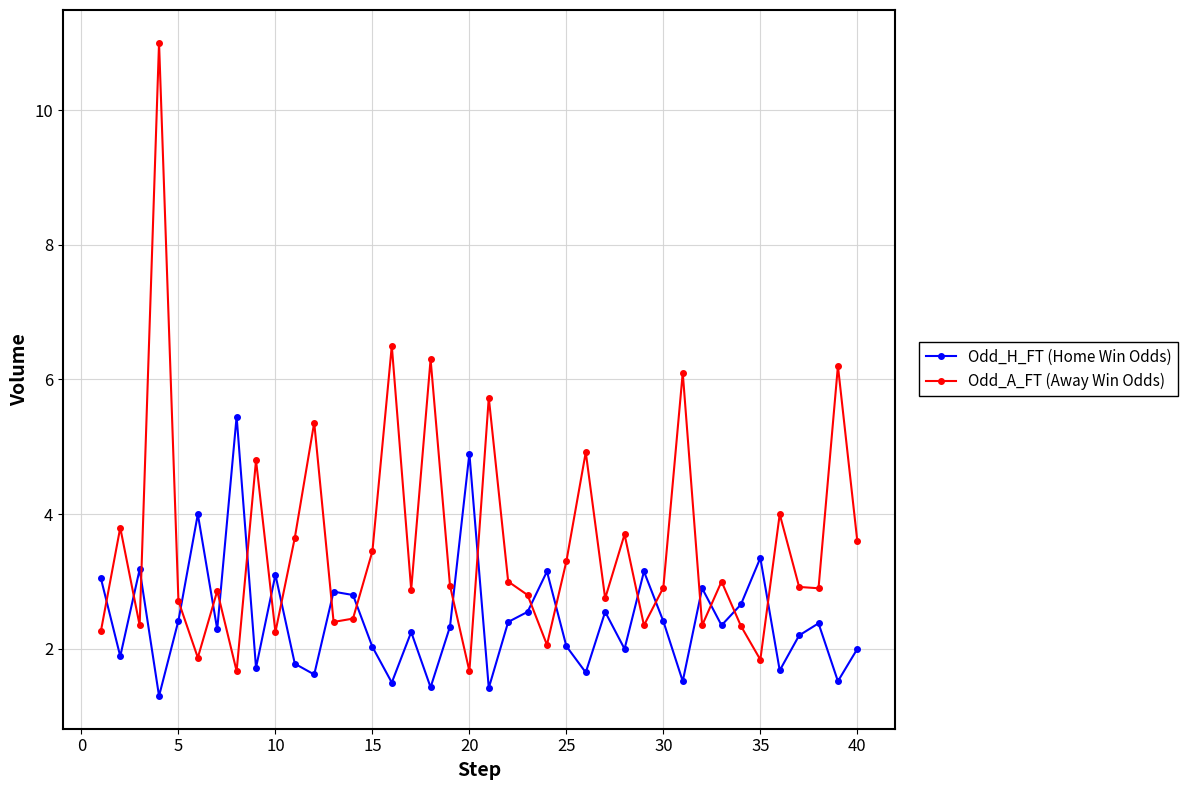

Is this an area chart (filled region under the line)?

No